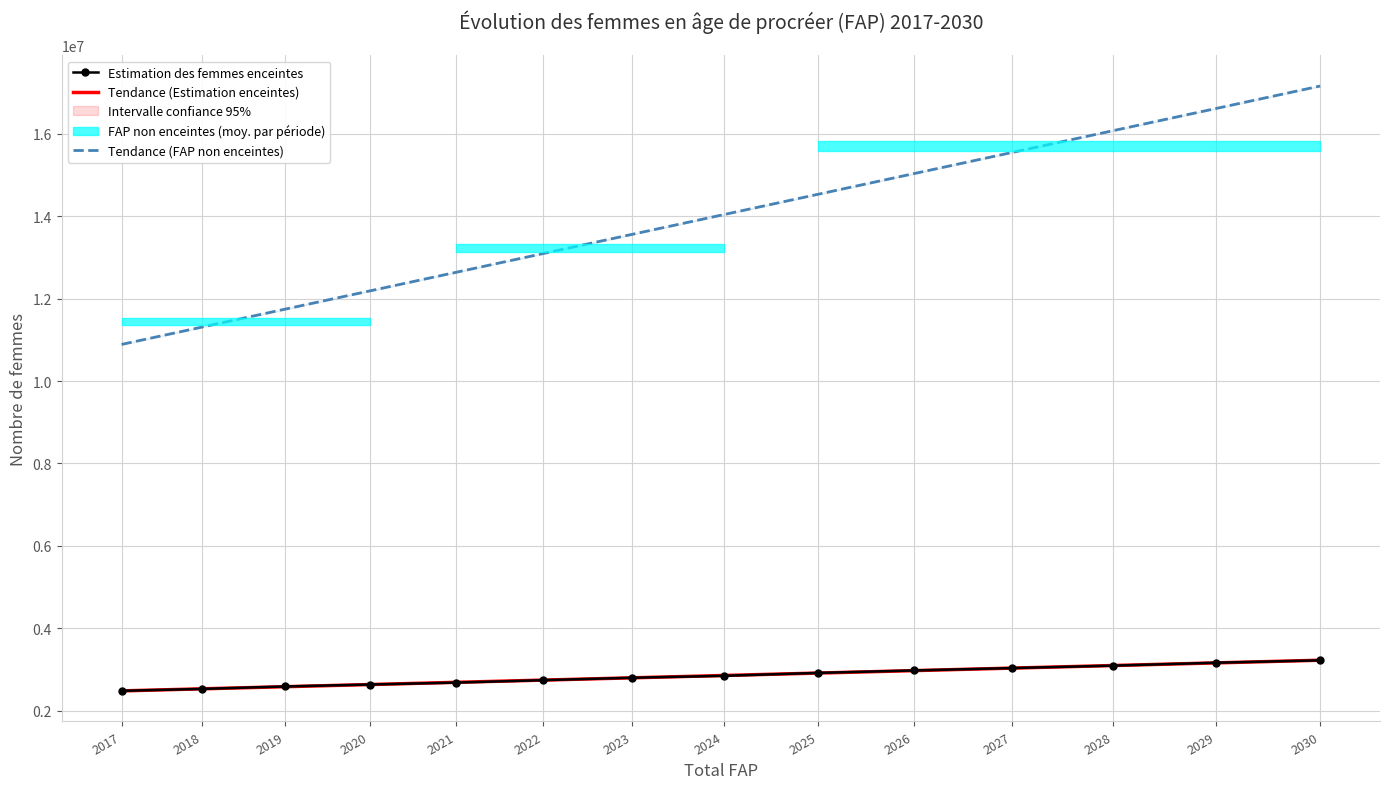

What is the difference between the maximum and second lowest values?

693699.8